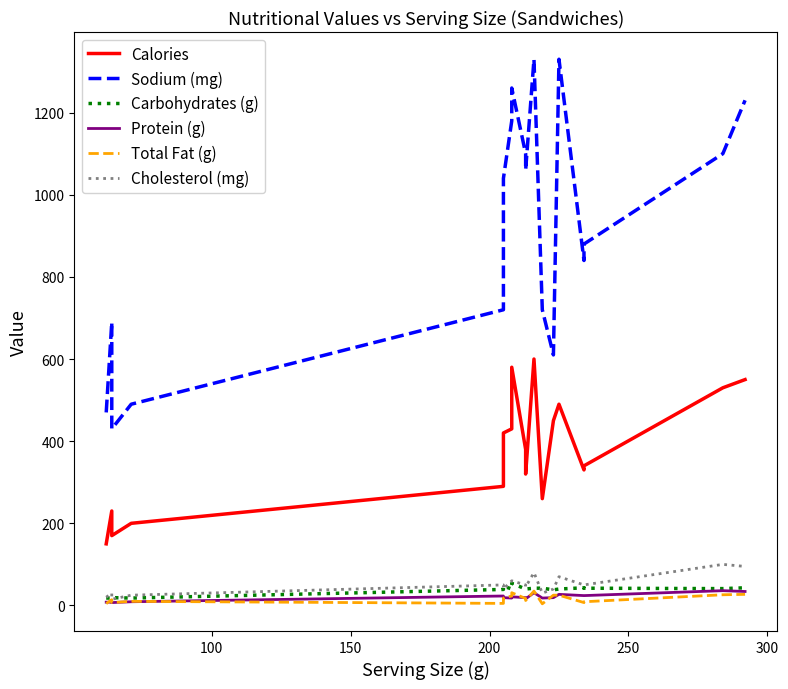

True or false: Protein (g) has more than 2 points higher than both neighbors.

True